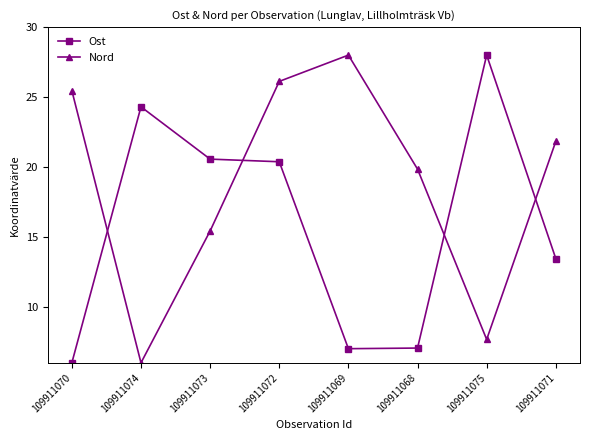

Which category has the lowest value in the Nord series?

109911074